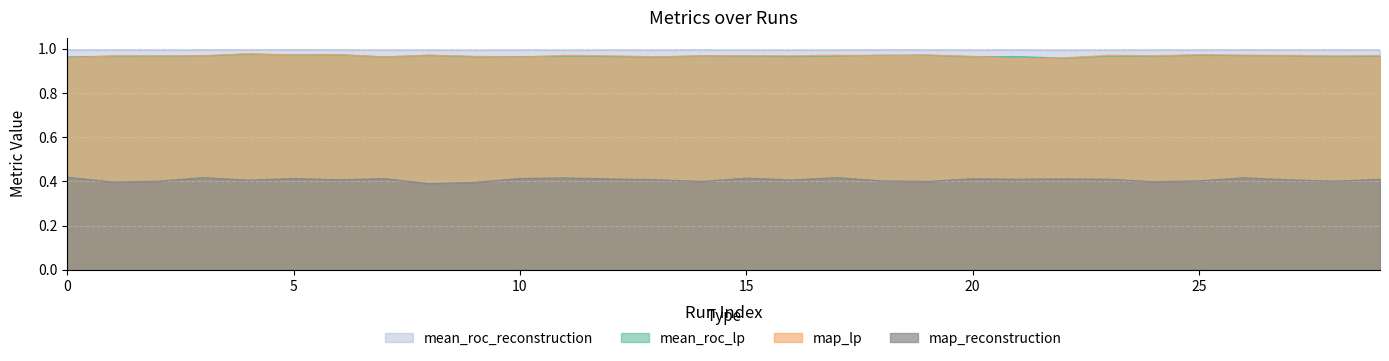

Does the chart display data point markers on the line(s)?

No